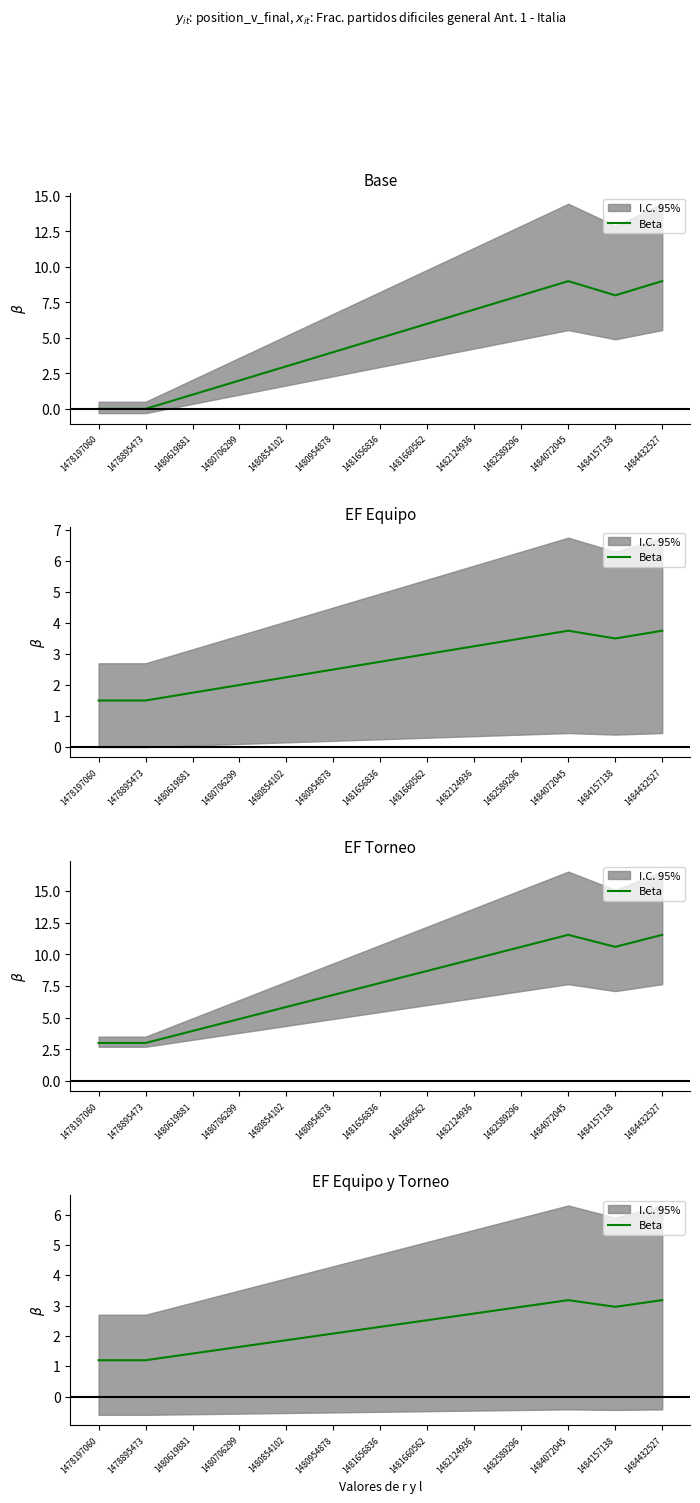

At which label is the value closest to 2?

1480954878